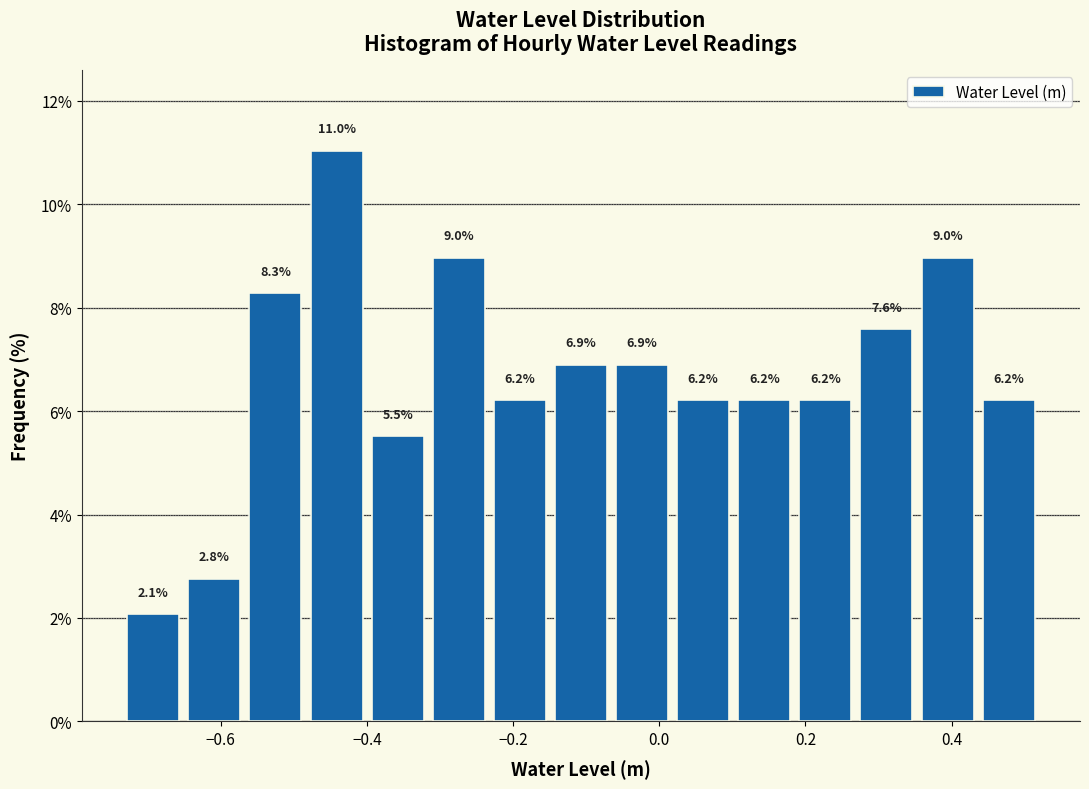

Reading left to right, transcribe this chart: for each bar, give the range it covers on the x-axis and its height. The bar edges are not printed on the chart, so give them approximately, as read against the axis.

-0.74 to -0.66: 2.1
-0.66 to -0.56: 2.8
-0.56 to -0.48: 8.3
-0.48 to -0.40: 11.0
-0.40 to -0.32: 5.5
-0.32 to -0.24: 9.0
-0.24 to -0.14: 6.2
-0.14 to -0.06: 6.9
-0.06 to 0.02: 6.9
0.02 to 0.10: 6.2
0.10 to 0.18: 6.2
0.18 to 0.26: 6.2
0.26 to 0.36: 7.6
0.36 to 0.44: 9.0
0.44 to 0.52: 6.2